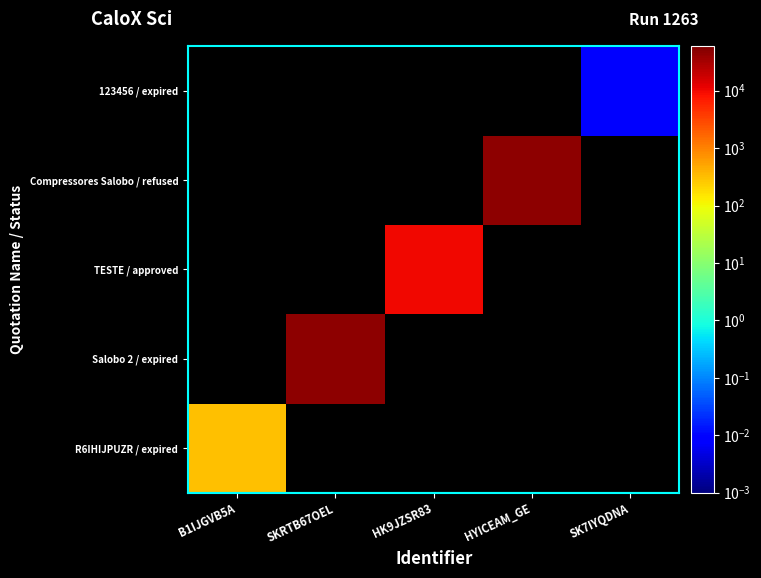

At how many categories does at least one series exceed 13534?

2